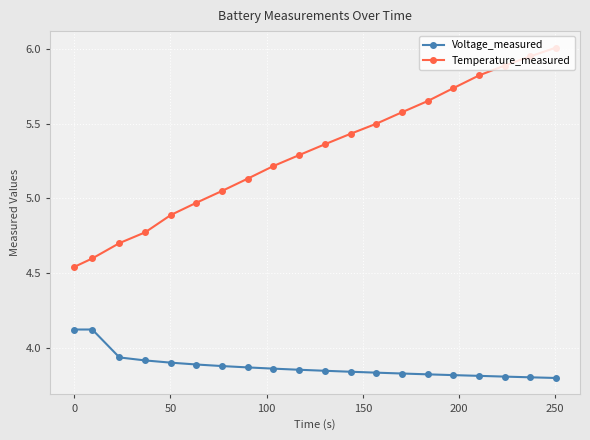

Which series has the widest spread of values?

Temperature_measured